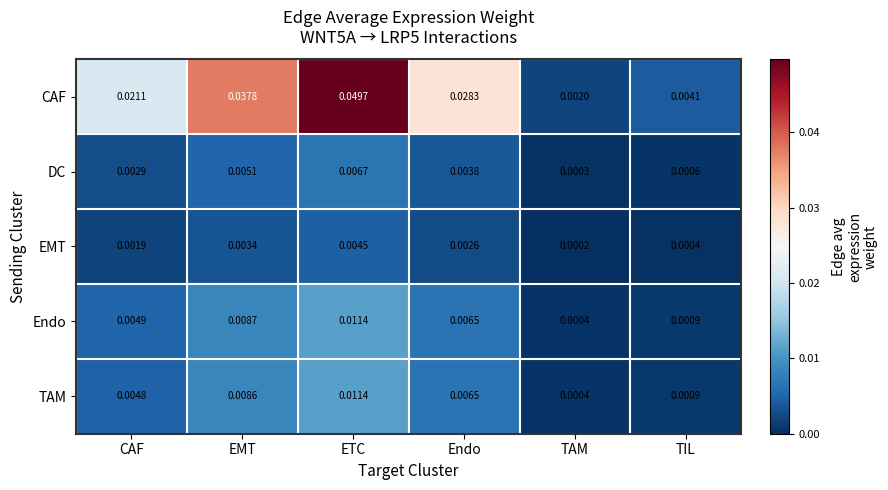

Rank the series at CAF from lowest to highest value.

EMT, DC, TAM, Endo, CAF